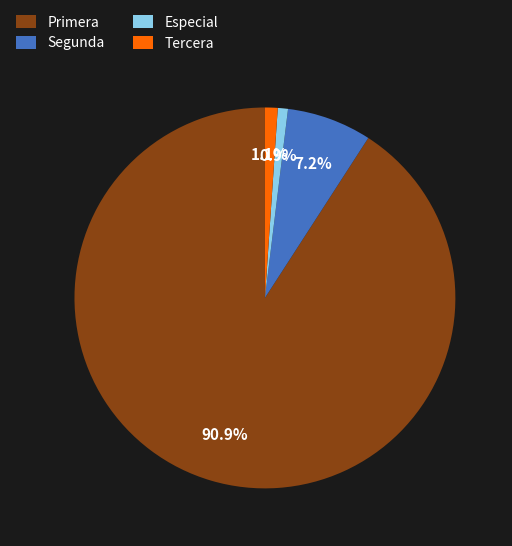

What percentage is NOT represented by Segunda?

92.8%